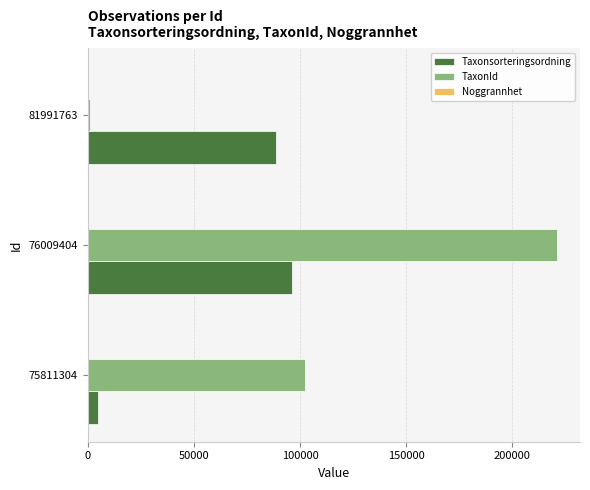

Between 75811304 and 76009404, which series saw the biggest shift?

TaxonId